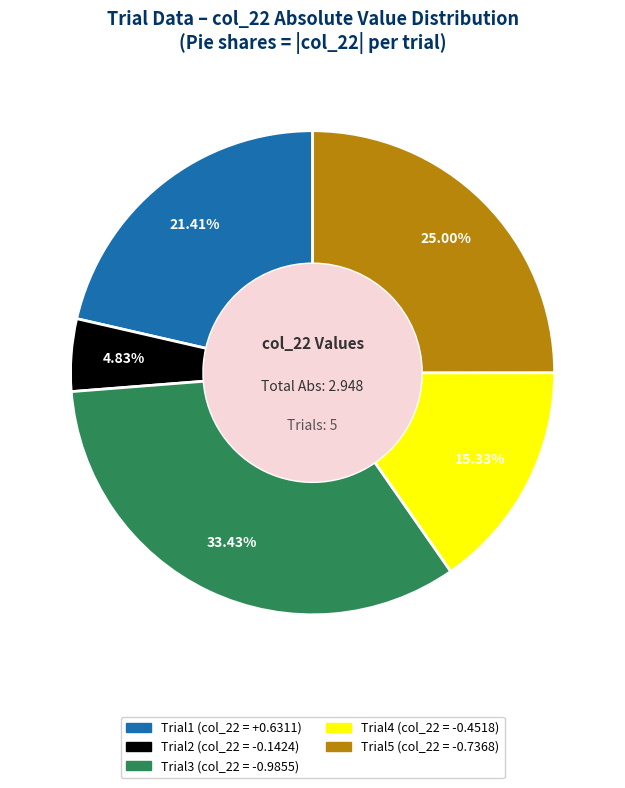

To the nearest percent, what is the difference between the Trial5 and Trial2 slice percentages?

20%